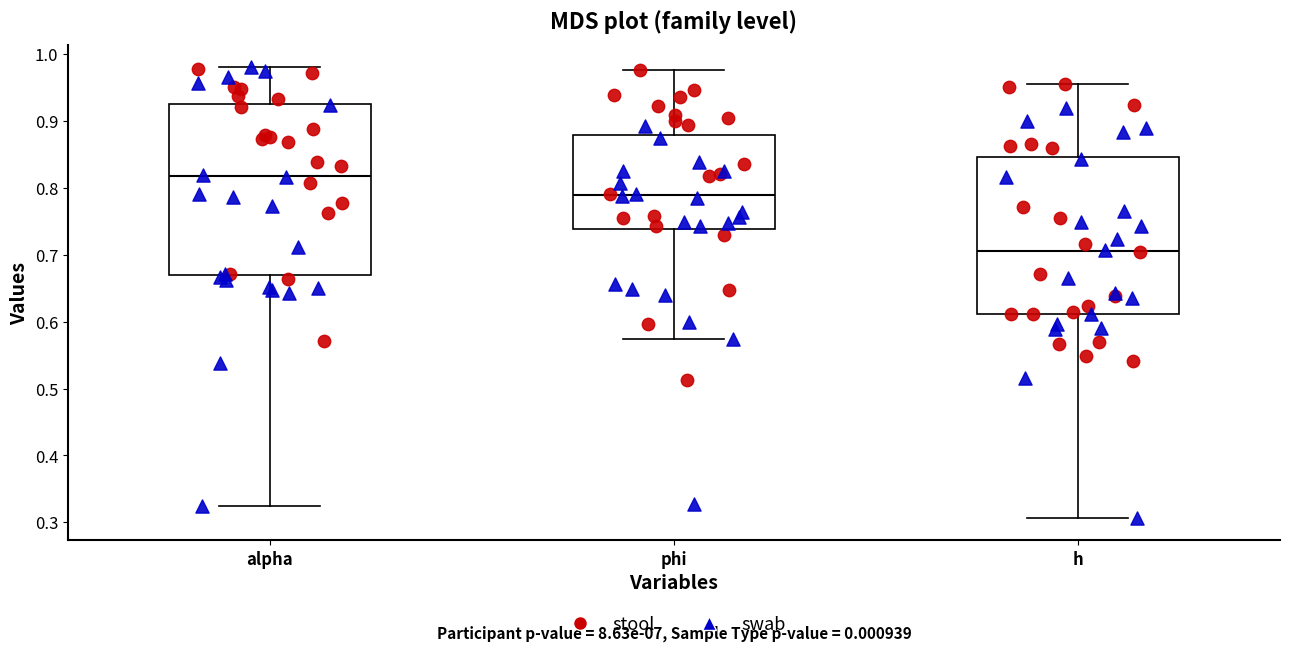

Which box is the tallest, from its lower edge to its upper edge?

alpha